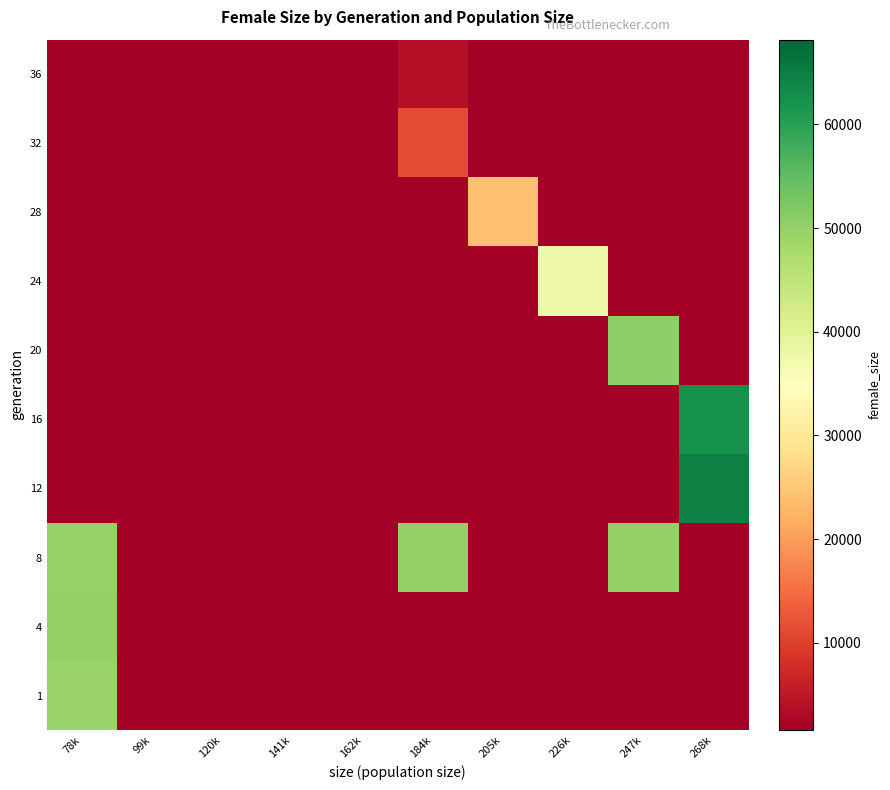

Reading left to right, list all the values displayed in this chart.

1: 78k=49699.2	99k=0.0	120k=0.0	141k=0.0	162k=0.0	184k=0.0	205k=0.0	226k=0.0	247k=0.0	268k=0.0
4: 78k=50033.8	99k=0.0	120k=0.0	141k=0.0	162k=0.0	184k=0.0	205k=0.0	226k=0.0	247k=0.0	268k=0.0
8: 78k=49706.0	99k=0.0	120k=0.0	141k=0.0	162k=0.0	184k=50122.0	205k=0.0	226k=0.0	247k=49987.0	268k=0.0
12: 78k=0.0	99k=0.0	120k=0.0	141k=0.0	162k=0.0	184k=0.0	205k=0.0	226k=0.0	247k=0.0	268k=64574.2
16: 78k=0.0	99k=0.0	120k=0.0	141k=0.0	162k=0.0	184k=0.0	205k=0.0	226k=0.0	247k=0.0	268k=62275.0
20: 78k=0.0	99k=0.0	120k=0.0	141k=0.0	162k=0.0	184k=0.0	205k=0.0	226k=0.0	247k=50344.8	268k=0.0
24: 78k=0.0	99k=0.0	120k=0.0	141k=0.0	162k=0.0	184k=0.0	205k=0.0	226k=37505.5	247k=0.0	268k=0.0
28: 78k=0.0	99k=0.0	120k=0.0	141k=0.0	162k=0.0	184k=0.0	205k=24133.5	226k=0.0	247k=0.0	268k=0.0
32: 78k=0.0	99k=0.0	120k=0.0	141k=0.0	162k=0.0	184k=11250.0	205k=0.0	226k=0.0	247k=0.0	268k=0.0
36: 78k=0.0	99k=0.0	120k=0.0	141k=0.0	162k=1571.0	184k=3789.7	205k=0.0	226k=0.0	247k=0.0	268k=0.0